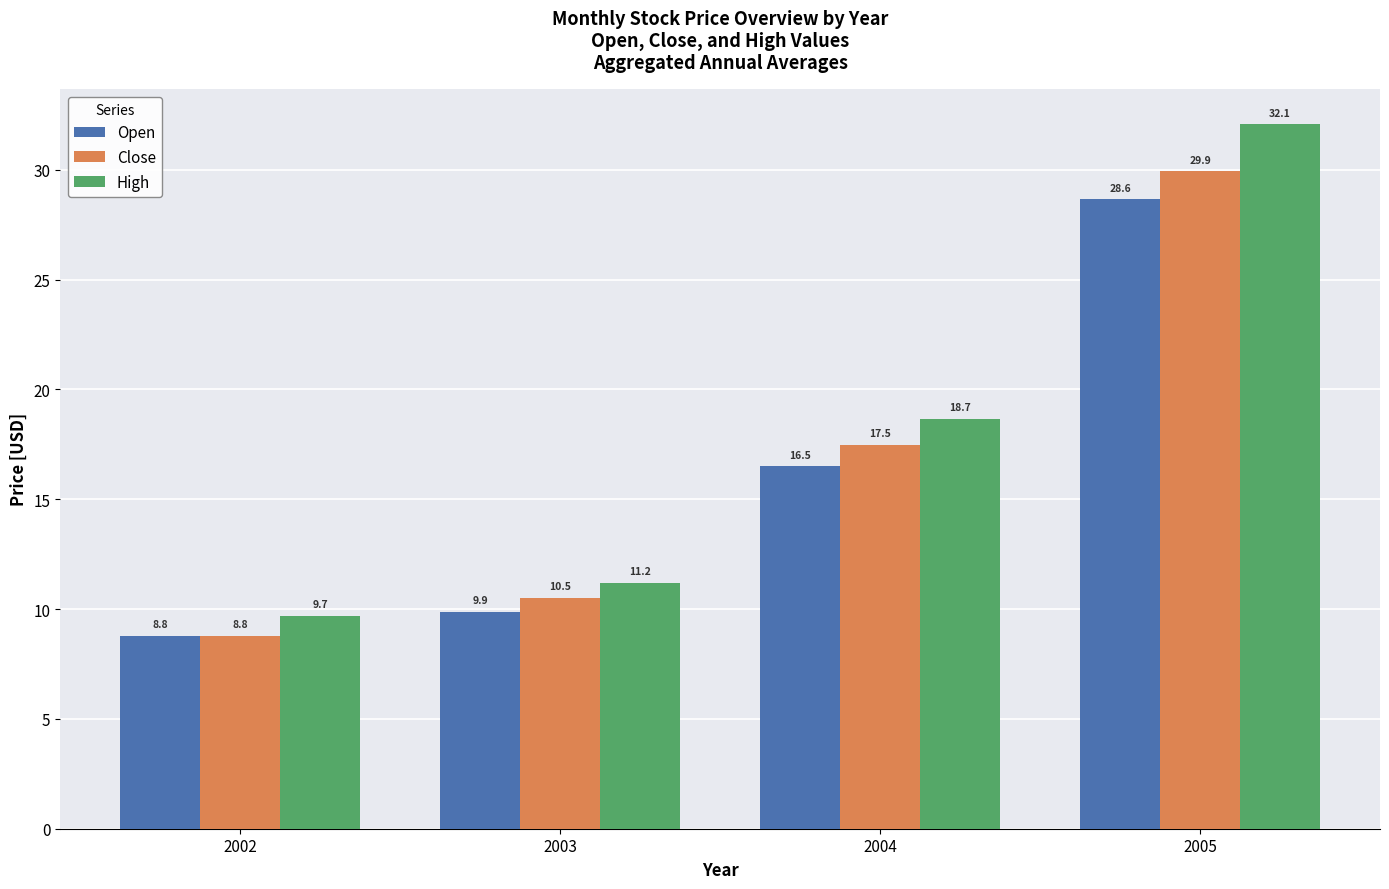

At which category does the chart reach its peak across all series?

2005